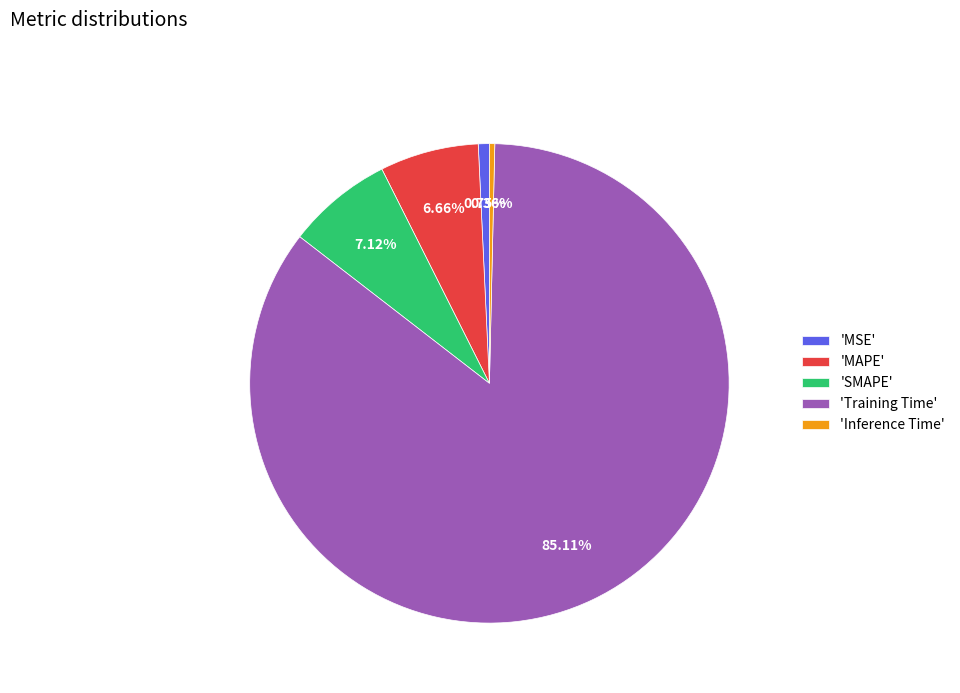

Is the sum of 'MSE' and 'Inference Time' greater than half?

No